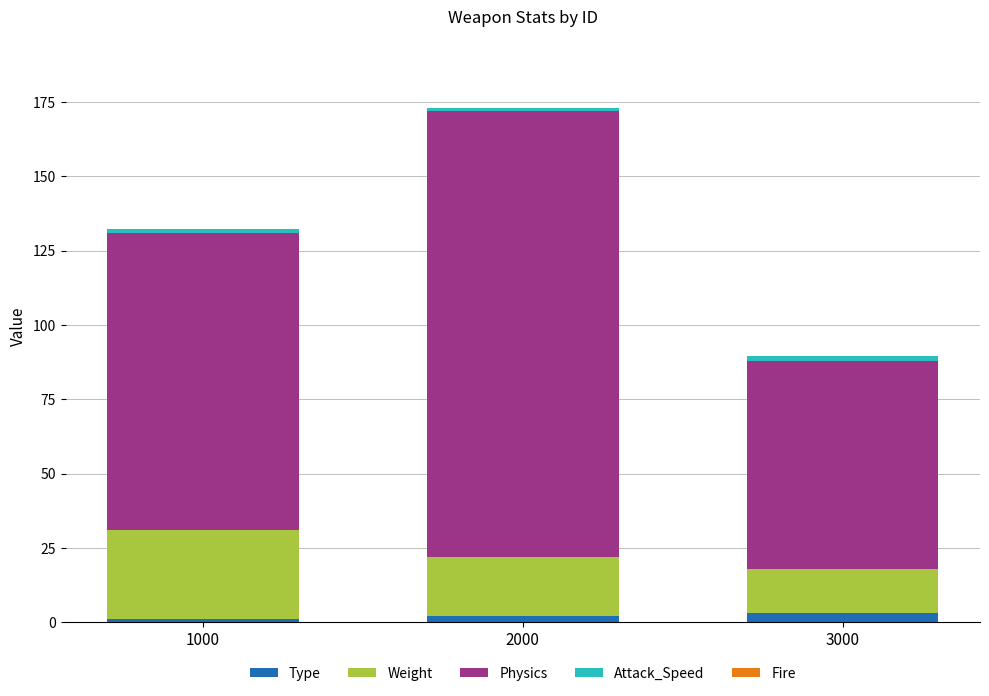

What is the average value of the Type series?

2.0